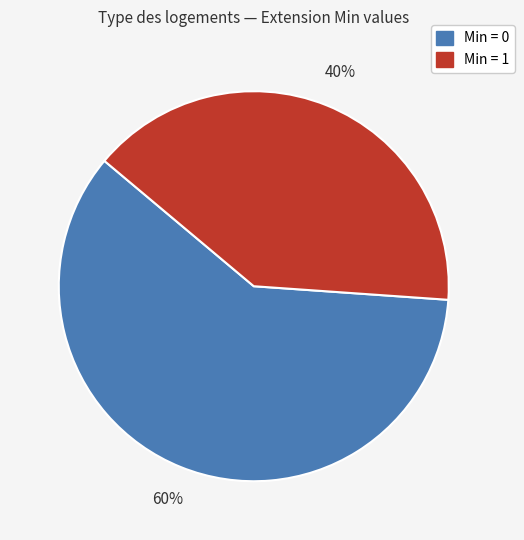

To the nearest percent, what is the difference between the largest and smallest slice percentages?

20%